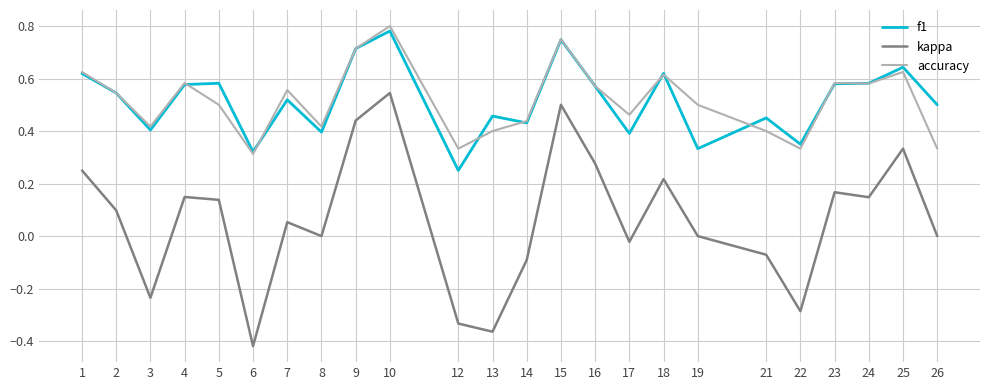

What is the difference between the maximum and minimum values in the kappa series?

1.0